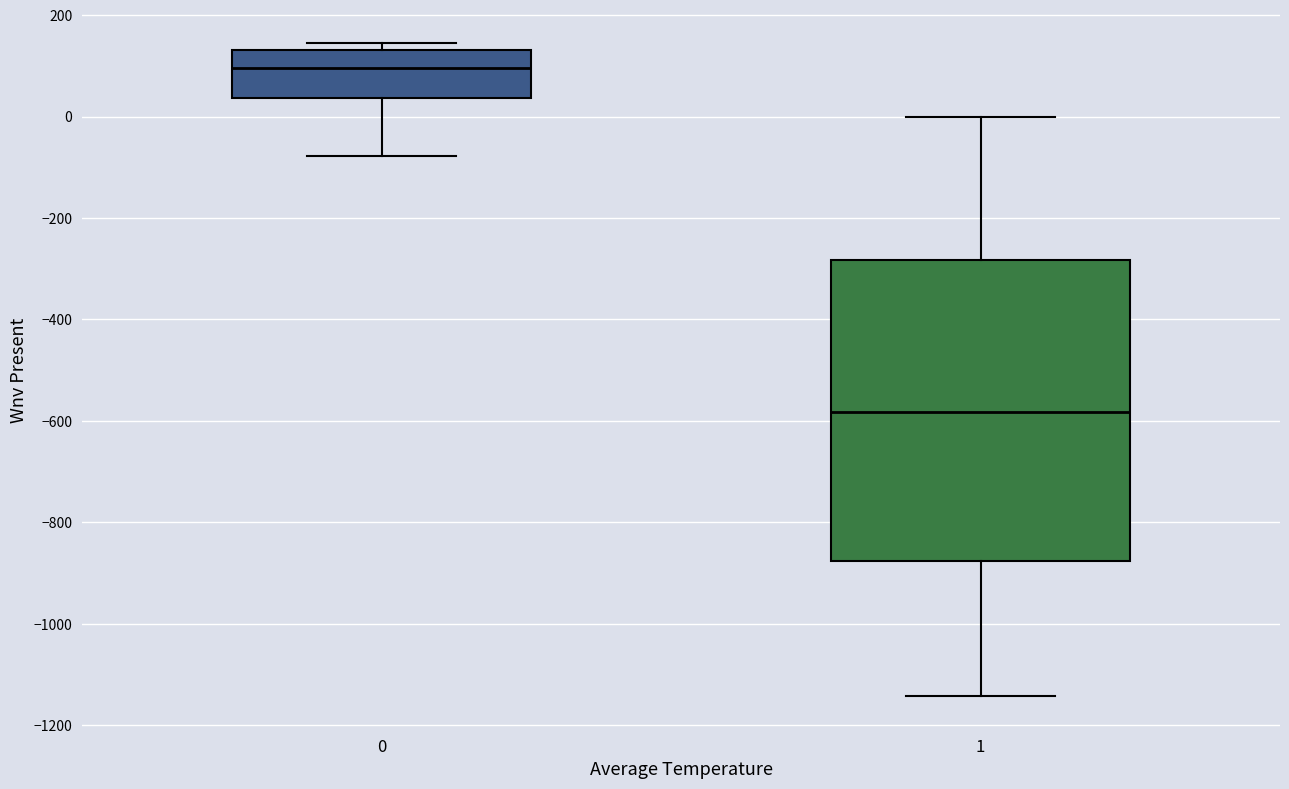

Reading left to right, transcribe this box plot: for each box, give where its median line is, the range the box spans, and where its two whiskers end, as read against the y-axis. The values are not printed on the chart, so give them approximately, as read against the axis.

0: median 100, box 40 to 140, whiskers -80 to 140 (just above the box's upper edge)
1: median -580, box -880 to -280, whiskers -1140 to 0